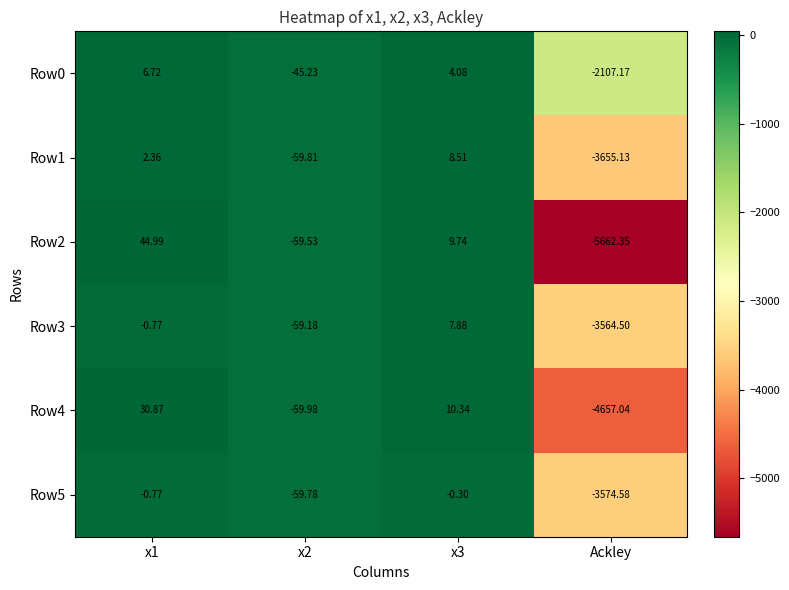

Which category has the lowest value across all series?

Ackley